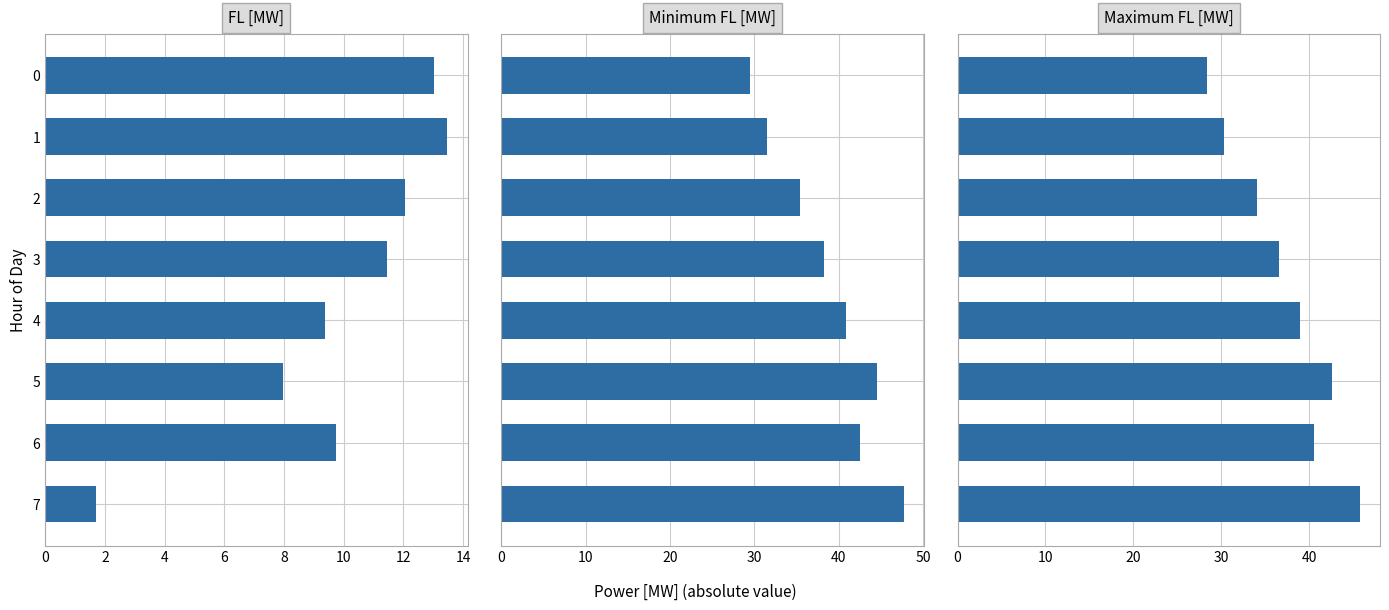

What is the smallest value displayed?

1.7